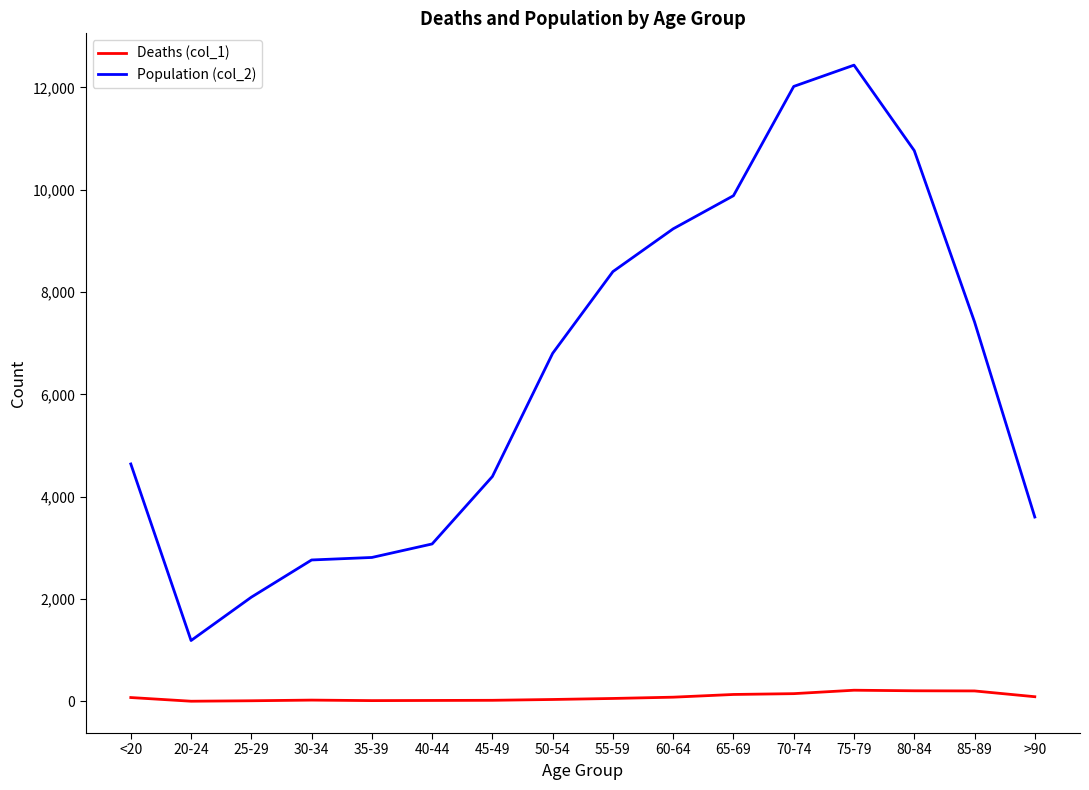

Which series has the largest range (max minus min)?

Population (col_2)